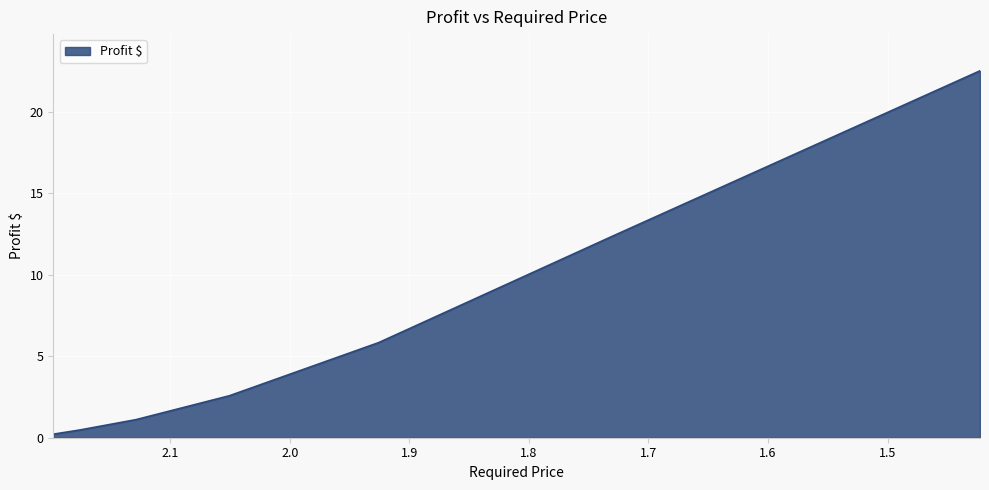

List the labels in order of value, largest first.

1.42279, 1.72945, 1.92558, 2.05039, 2.1286, 2.17511, 2.19768